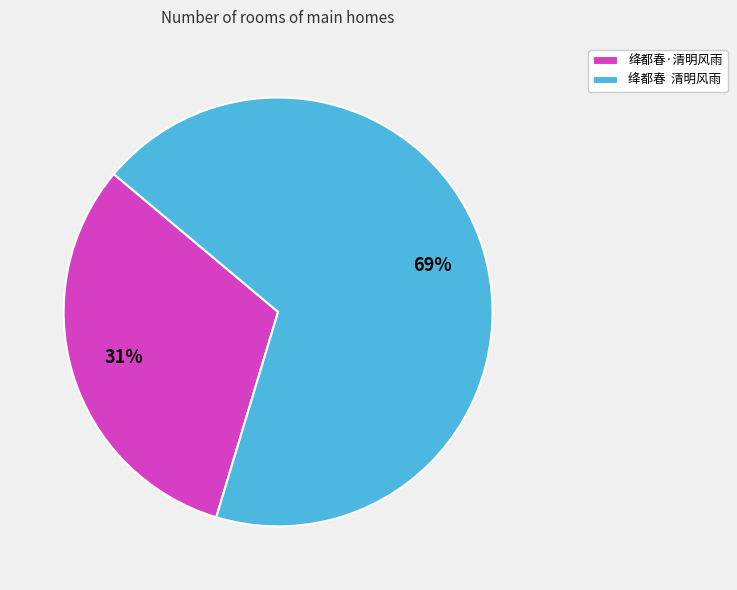

How many segments does this pie chart have?

2